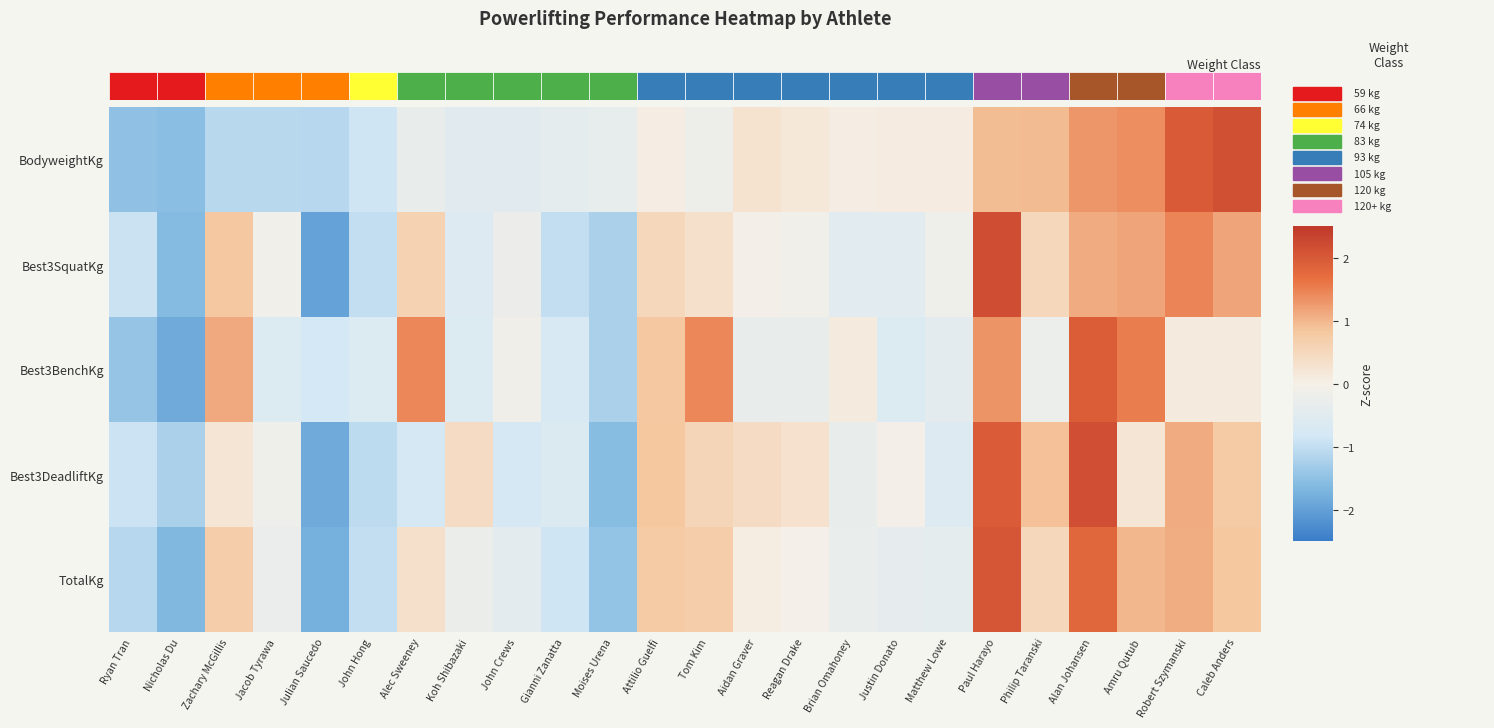

The BodyweightKg series shows 0.0 at Brian Omahoney. True or false?

True